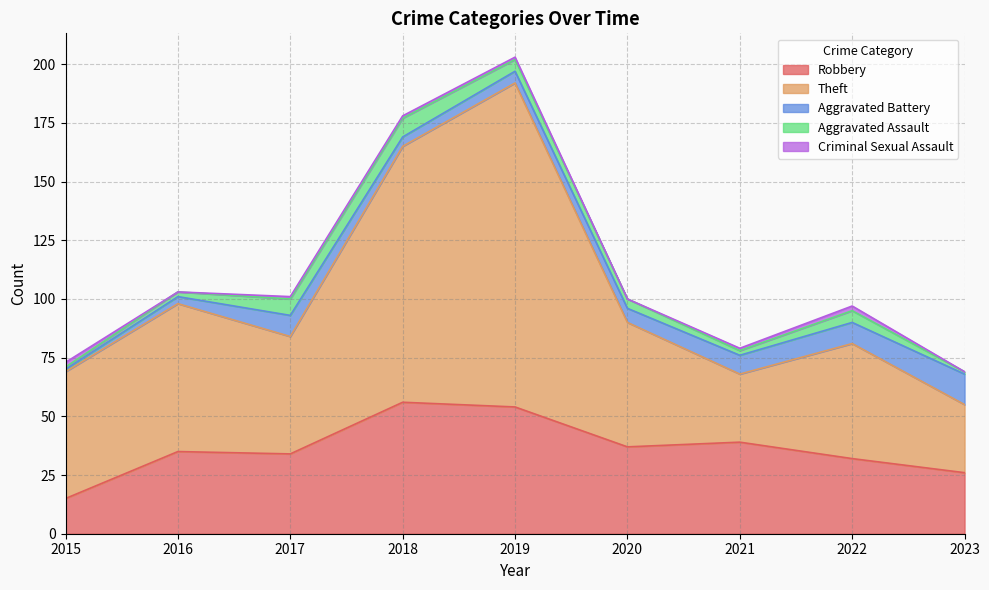

Reading right to left, what are all the values shown in this chart?

Robbery: 26	32	39	37	54	56	34	35	15
Theft: 29	49	29	53	138	109	50	63	54
Aggravated Battery: 13	9	8	6	5	4	9	3	1
Aggravated Assault: 1	5	2	4	5	8	7	2	1
Criminal Sexual Assault: 0	2	1	0	1	1	1	0	2